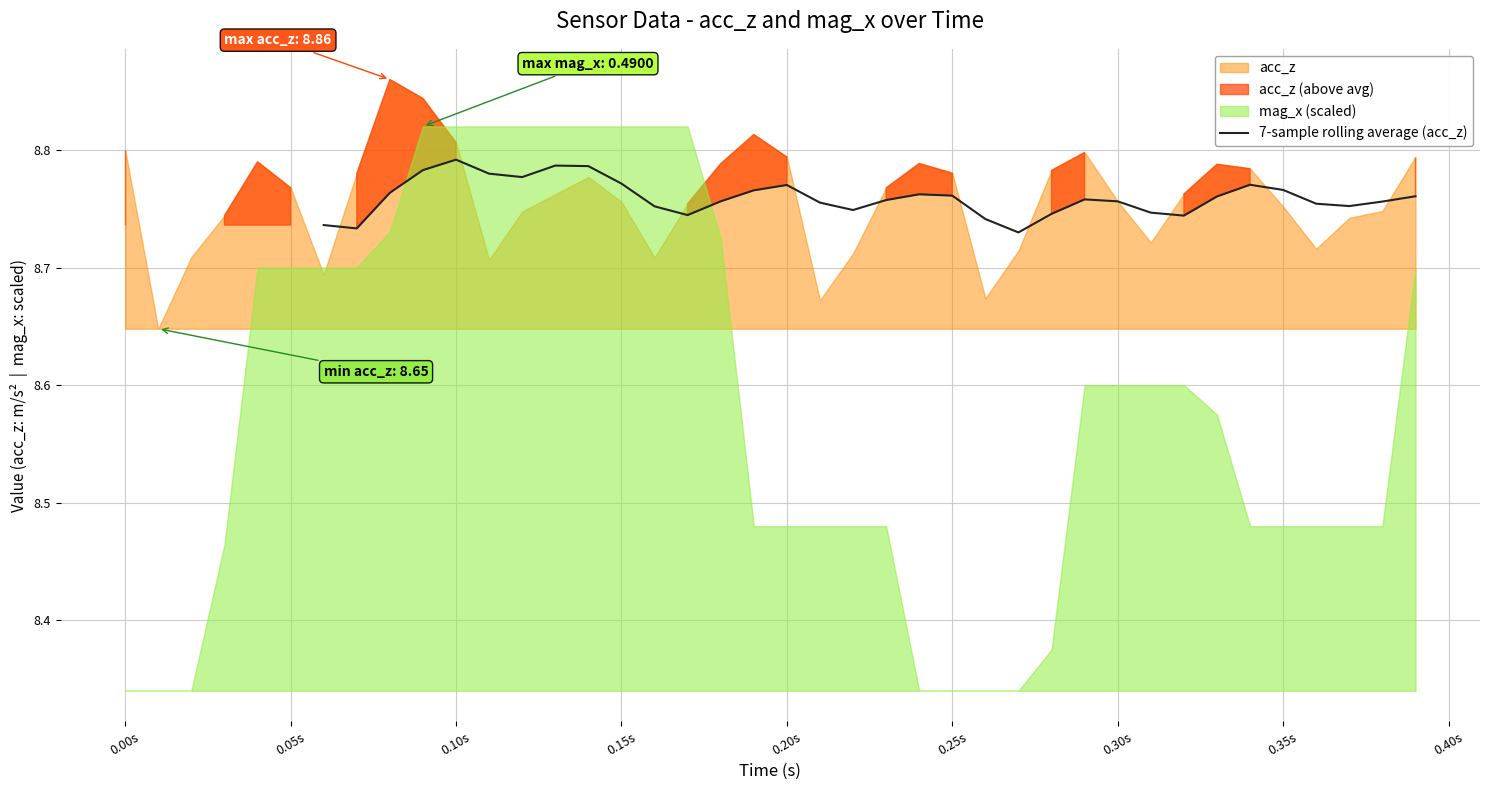

The value at 0.20s is 12.8. True or false?

False